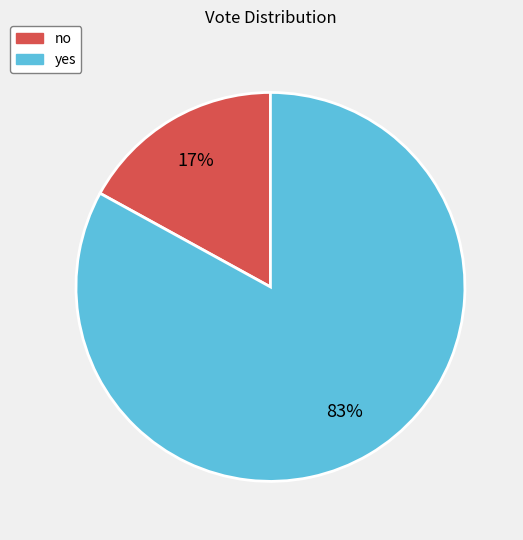

Is it true that yes is 83% of the pie?

True